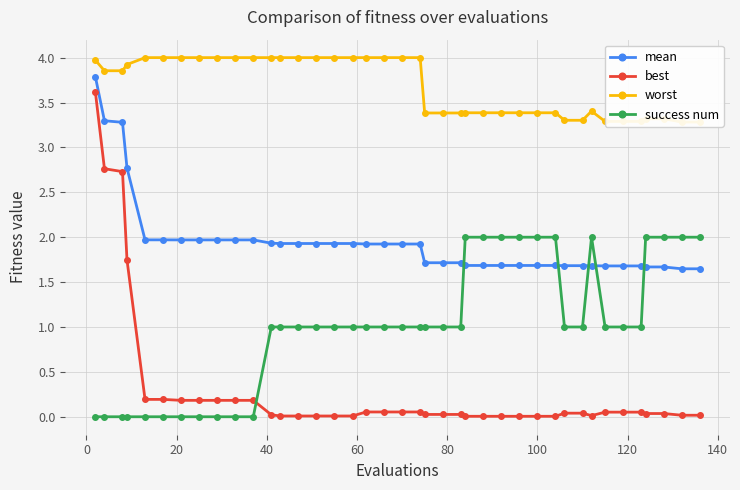

Count the number of data series in this chart.

4